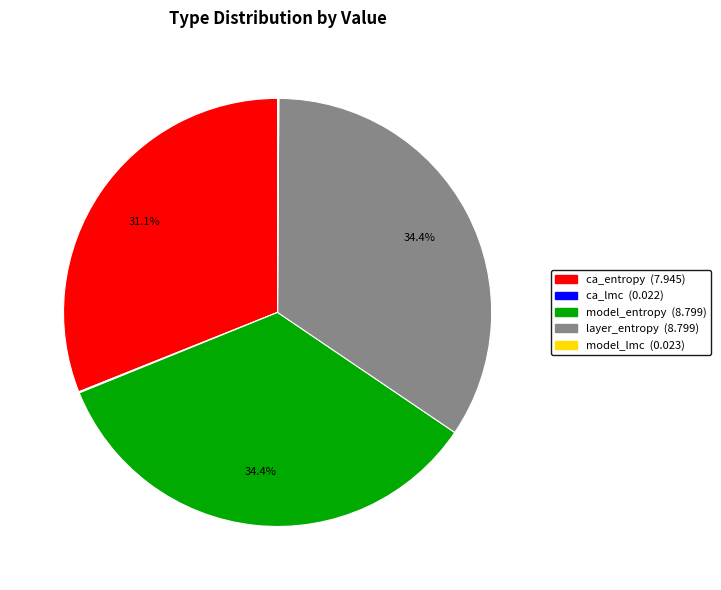

Which has a higher value, layer_entropy or ca_entropy?

layer_entropy